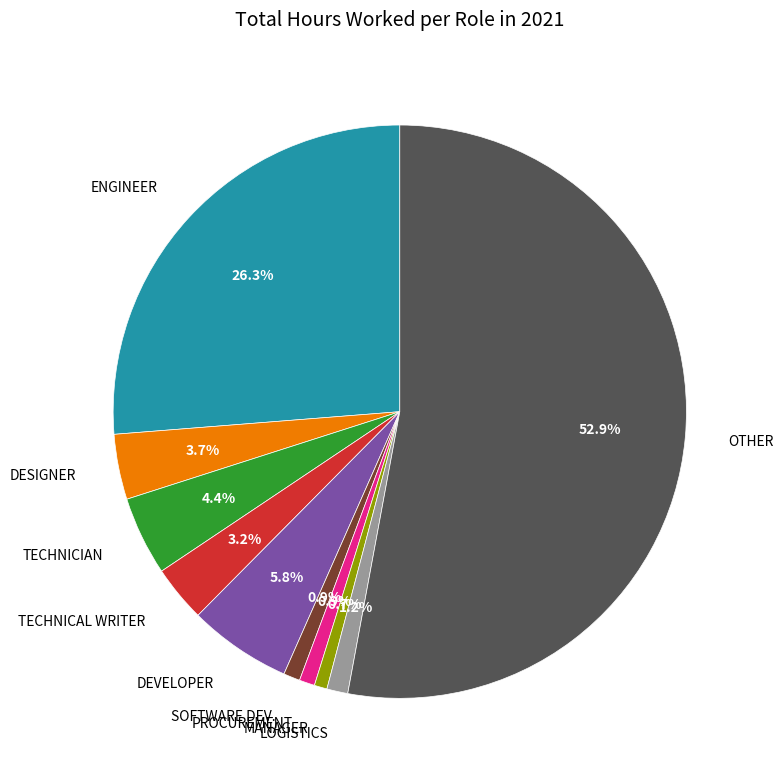

Which has a higher value, TECHNICAL WRITER or TECHNICIAN?

TECHNICIAN